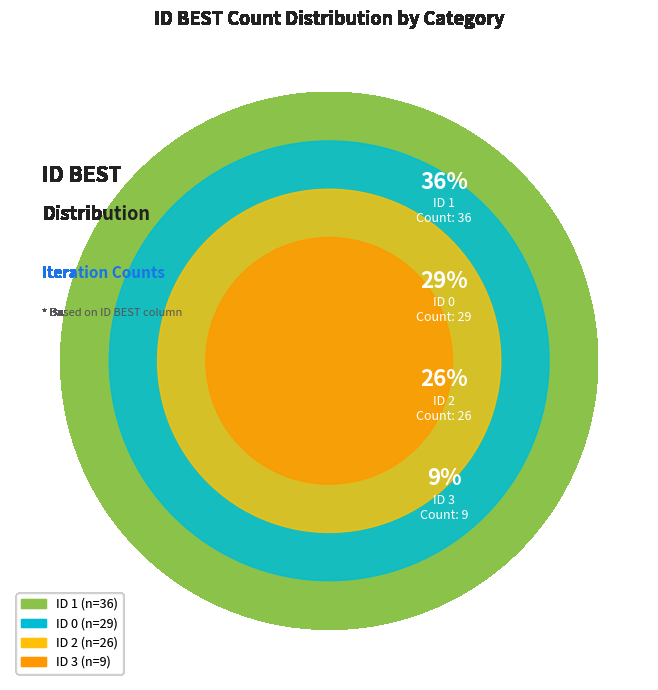

Rank the categories by value from highest to lowest.

ID 1, ID 0, ID 2, ID 3